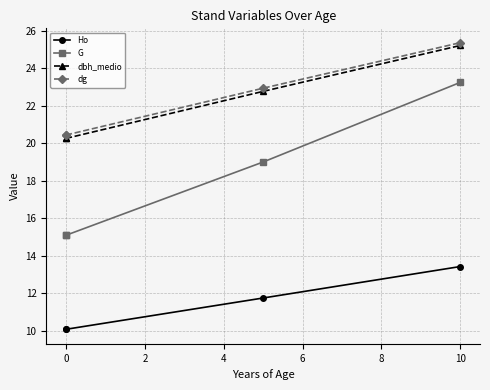

True or false: Ho and dbh_medio intersect in this chart.

False